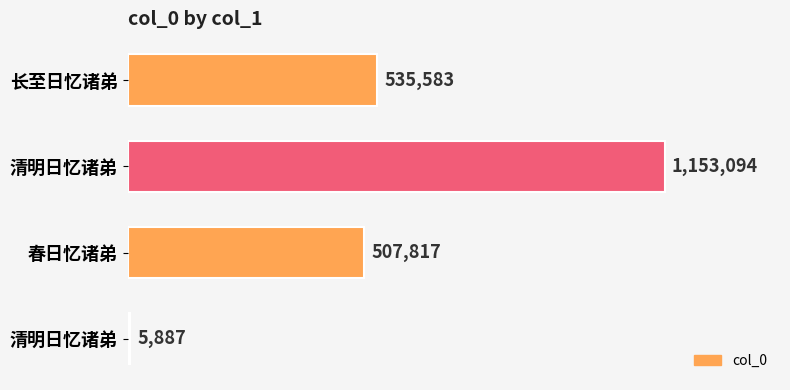

Does the chart contain any negative values?

No